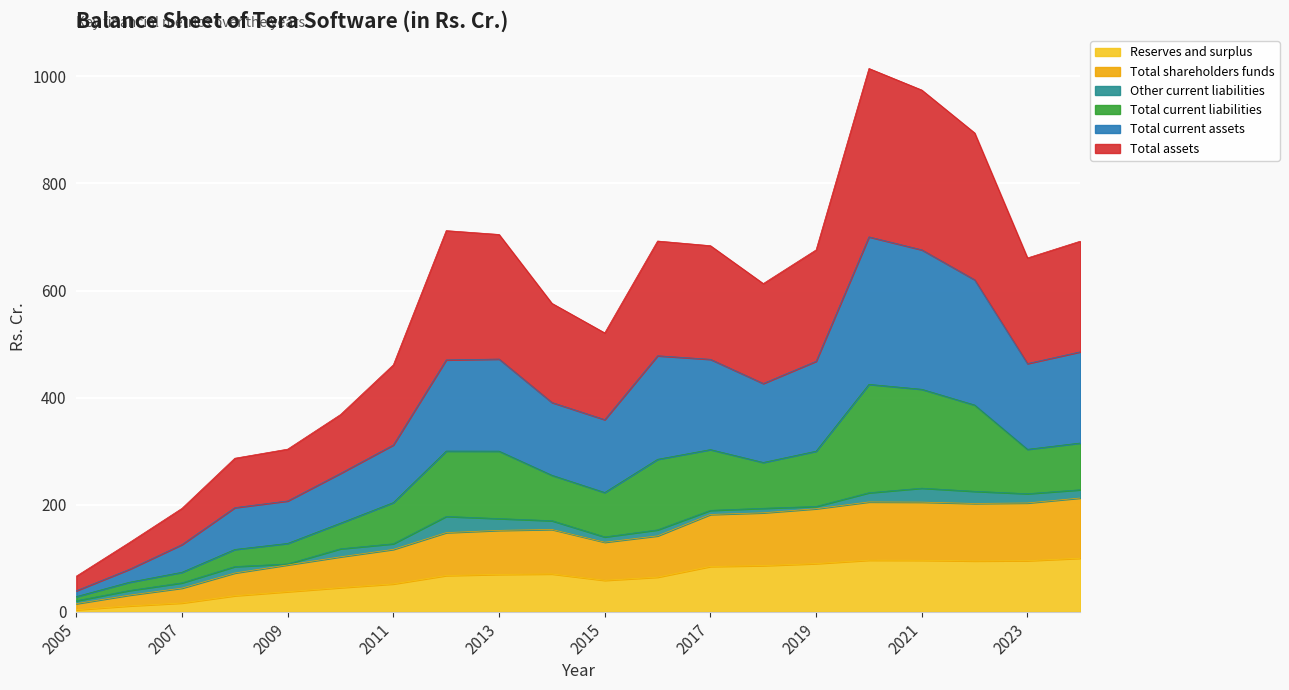

What is the sum of all Total assets values?

11223.5